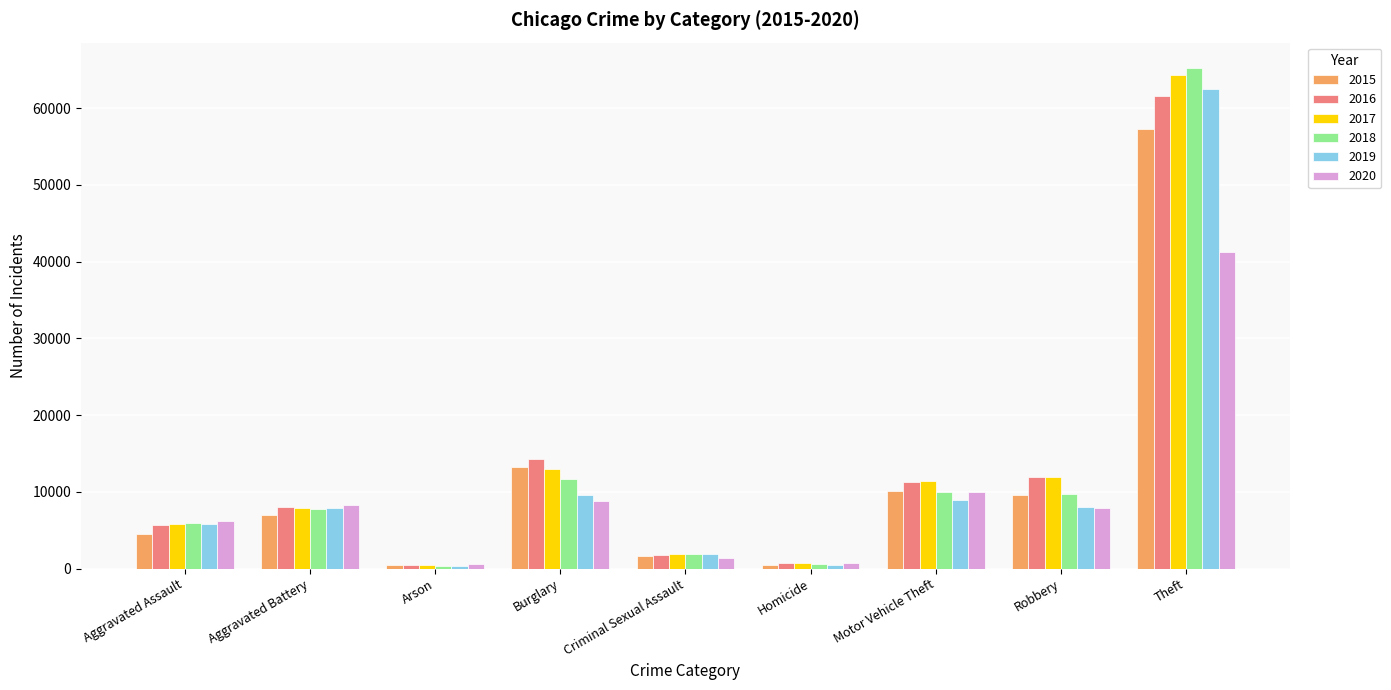

At which label does 2016 reach its peak?

Theft